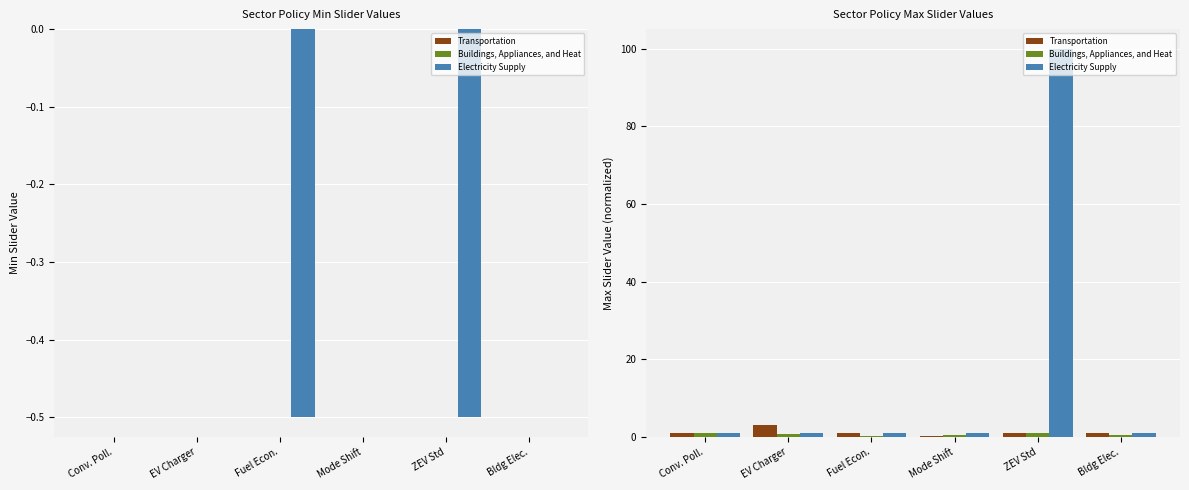

Reading right to left, extract all data points from this chart.

Transportation: 1.0	1.0	0.3	1.0	3.0	1.0
Buildings, Appliances, and Heat: 0.5	1.0	0.5	0.2	0.8	1.0
Electricity Supply: 1.0	100.0	1.0	1.0	1.0	1.0